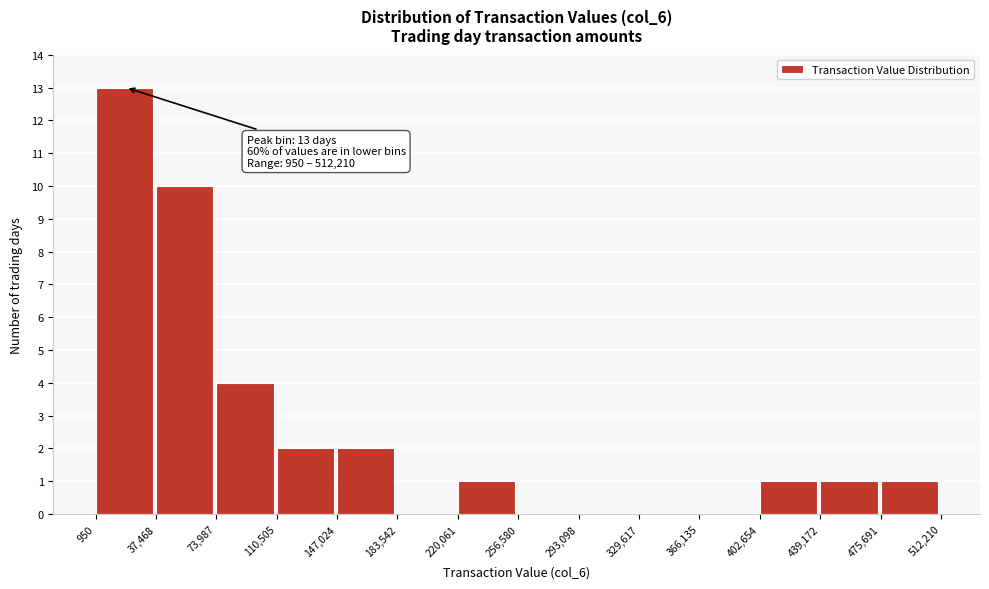

Which range on the x-axis has the tallest bar?

950 to 37,468